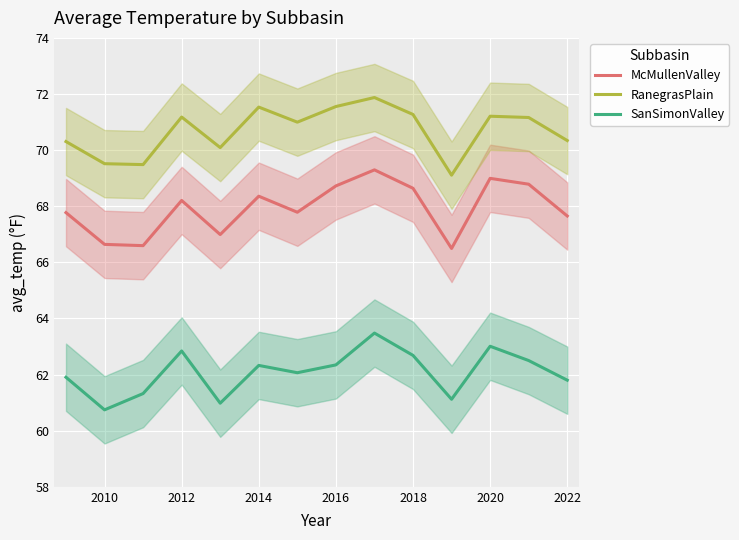

The RanegrasPlain series shows 110.3 at 2020. True or false?

False